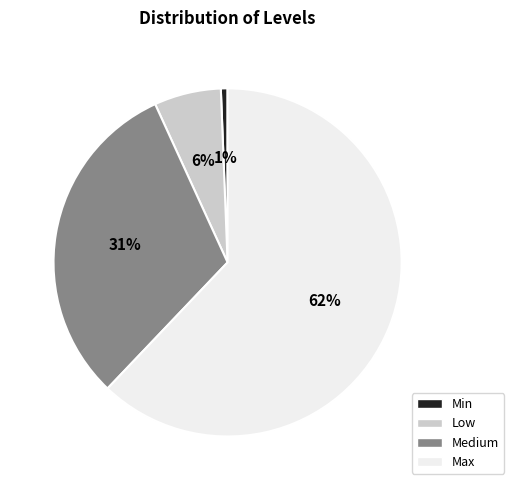

How many segments does this pie chart have?

4